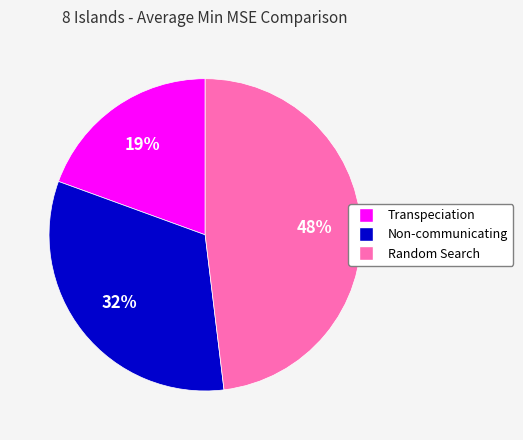

Combined, do Random Search and Non-communicating account for over 50%?

Yes